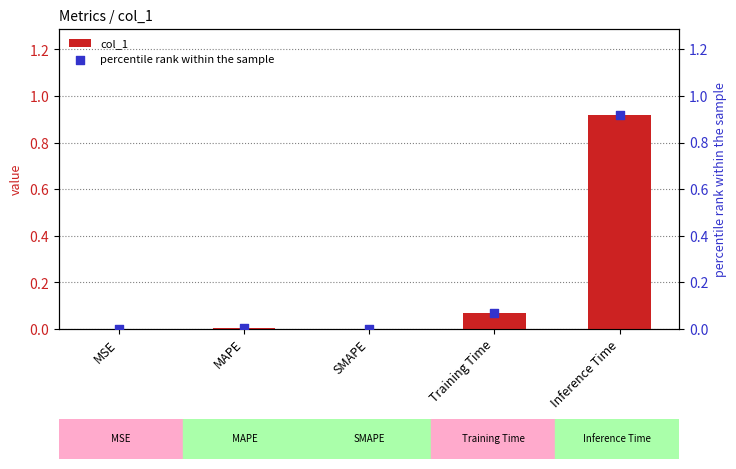

Which series has the largest Y range (max minus min)?

col_1